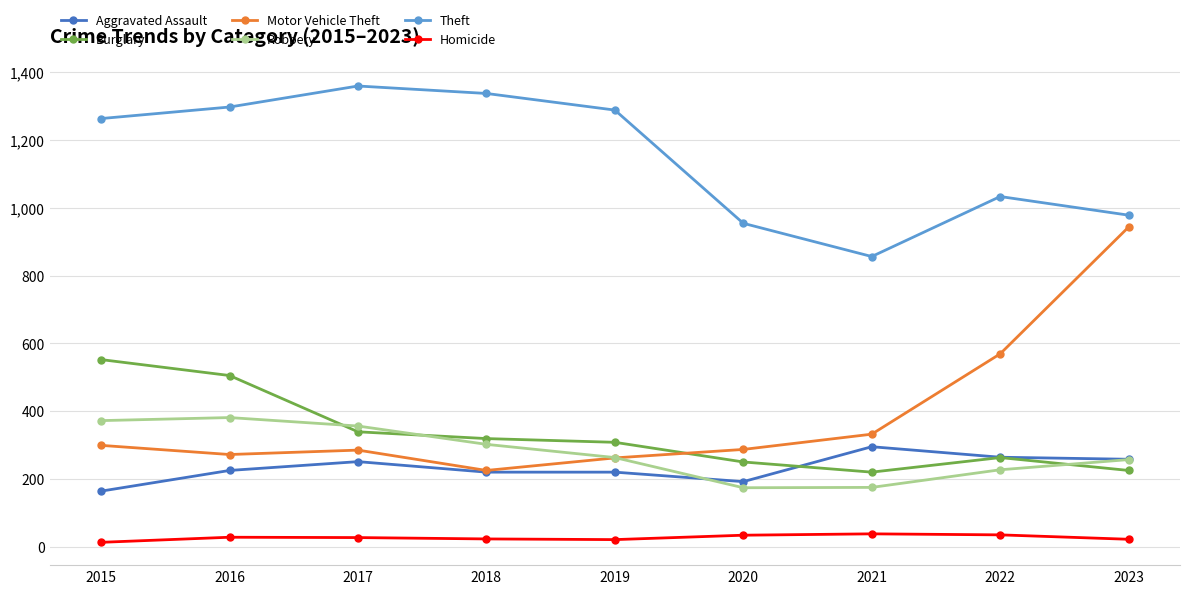

At which category does Motor Vehicle Theft reach its first local peak?

2017